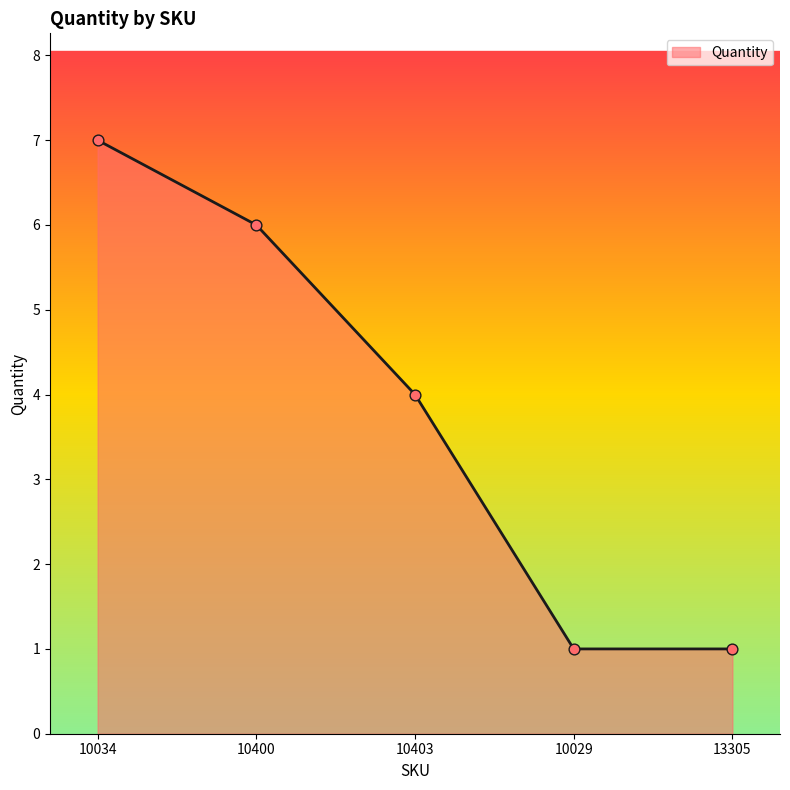

What is the ratio of the value at 10400 to the value at 10029?

6.0